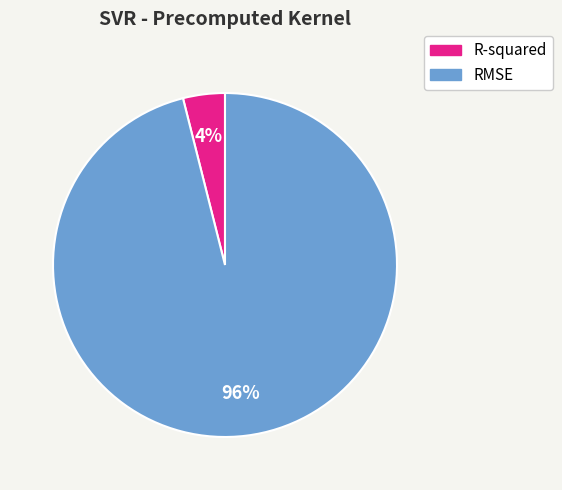

Which slice is the smallest?

R-squared